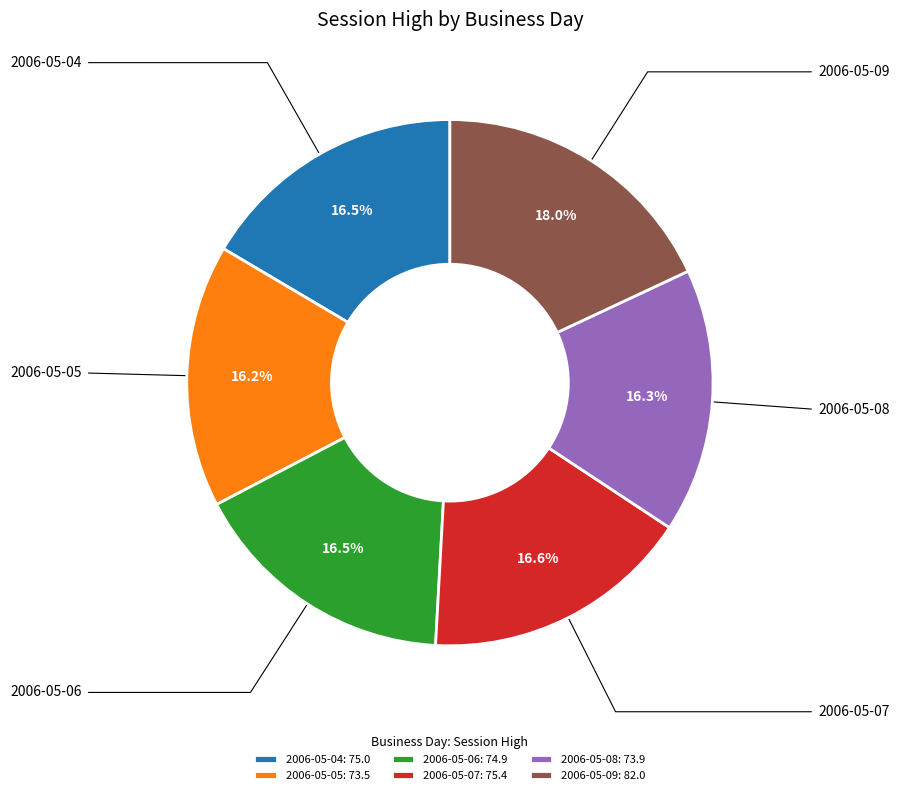

Does 2006-05-08 account for over 50% of the chart?

No